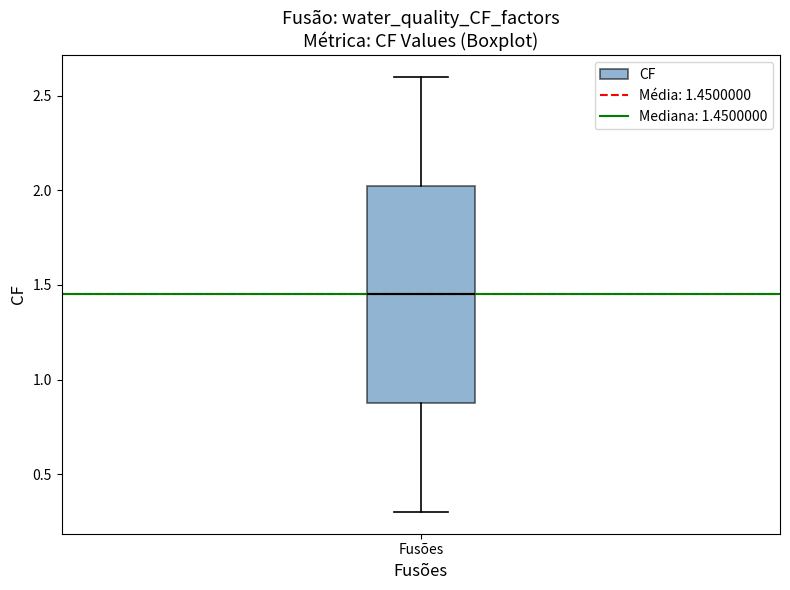

Where is the upper edge of the box for Fusões on the y-axis? The values are not printed on the chart, so give them approximately, as read against the axis.

2.05